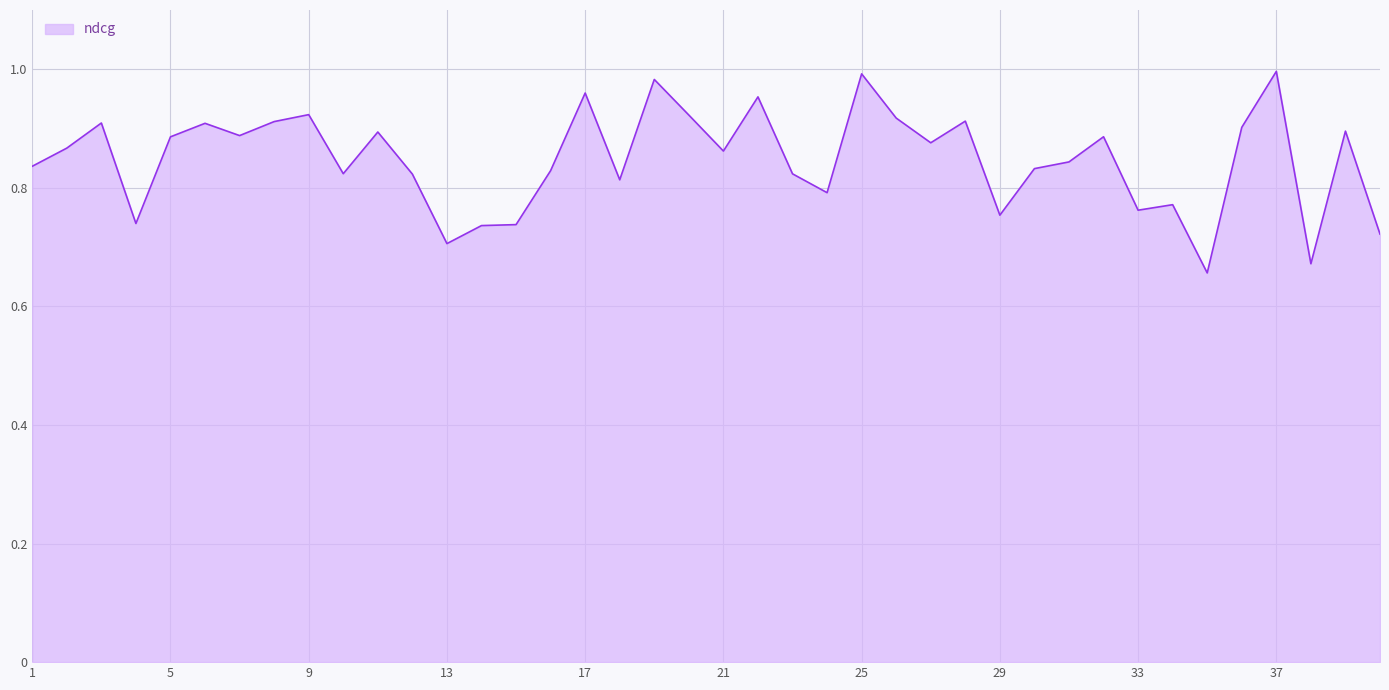

What is the difference between the maximum and minimum values?

0.3